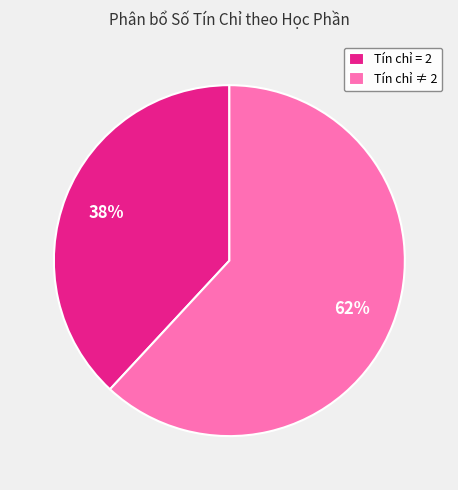

What is the largest slice in the pie chart?

Tín chỉ ≠ 2